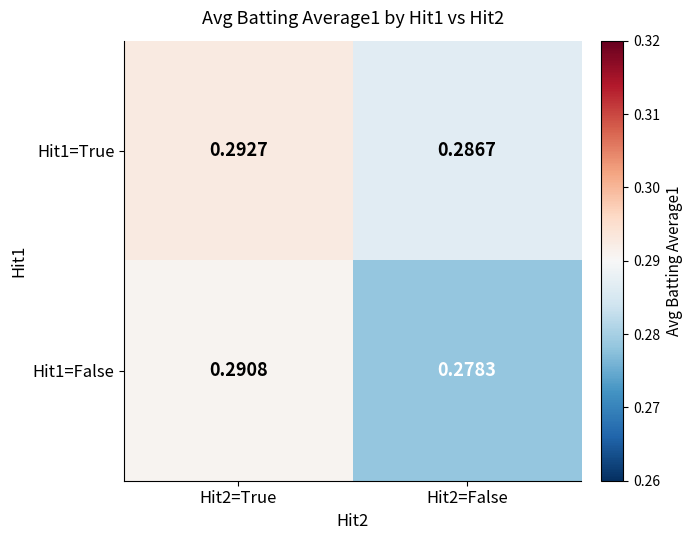

Is the value of Hit1=True at Hit2=True greater than the value of Hit1=False at Hit2=False?

Yes